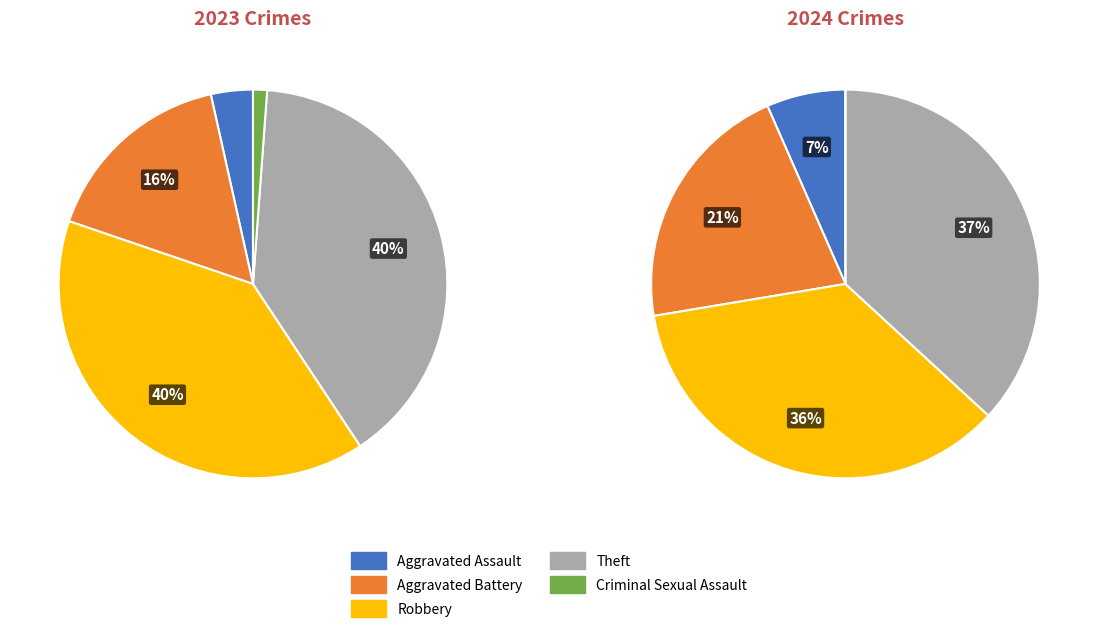

To the nearest percent, what is the combined percentage of values_2024 and 3?

56%